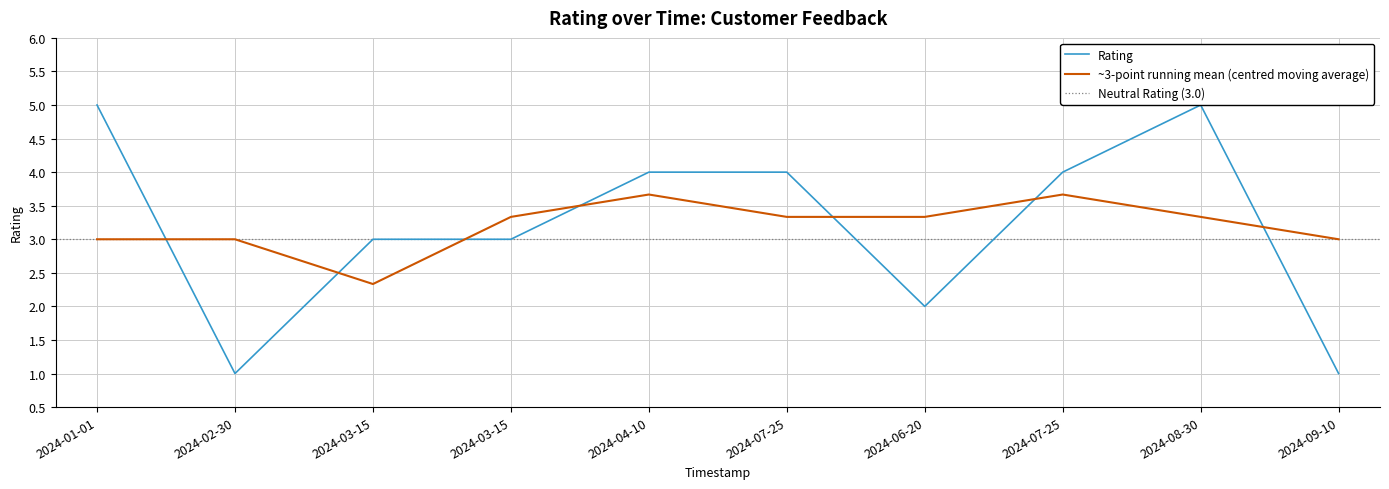

Does the chart have visible grid lines?

Yes